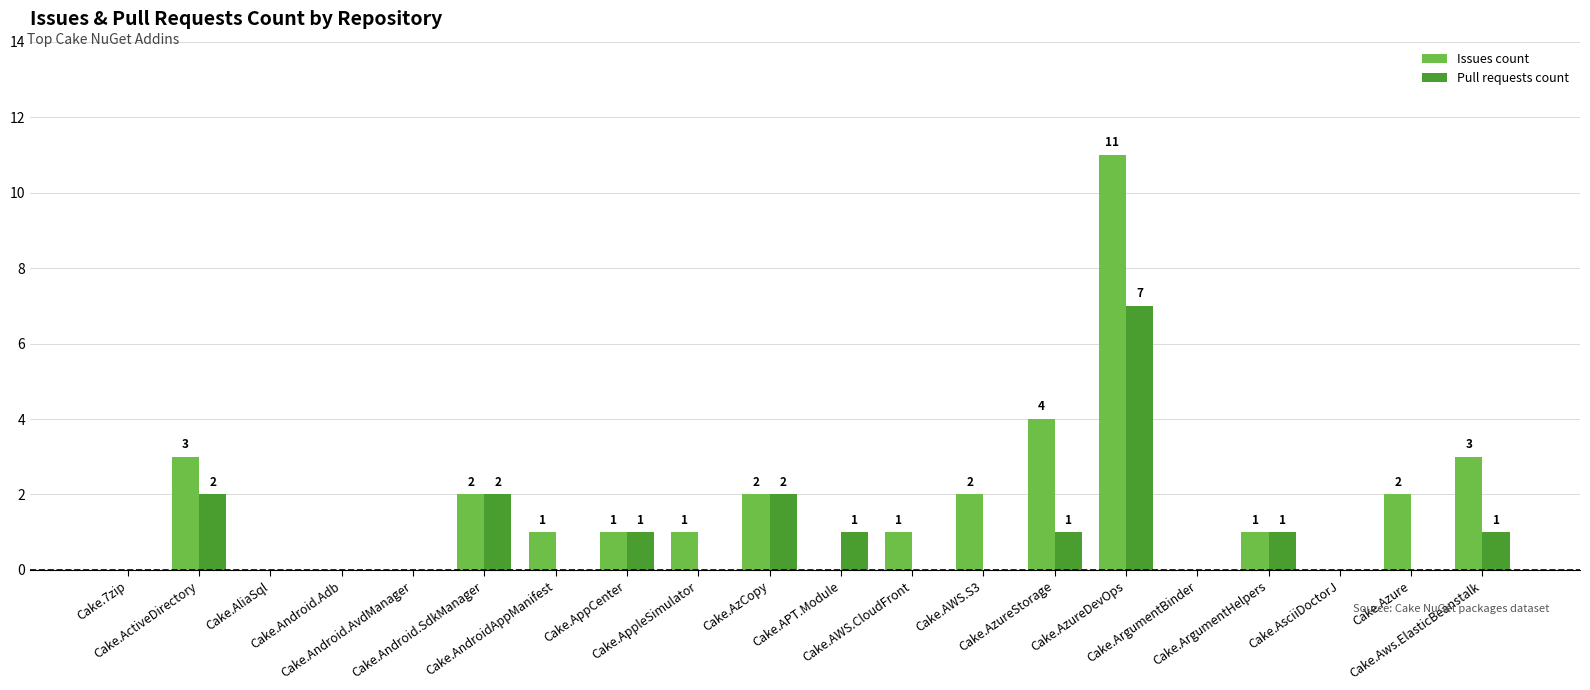

Is the value of Pull requests count at Cake.AzCopy greater than the value of Issues count at Cake.AzureDevOps?

No